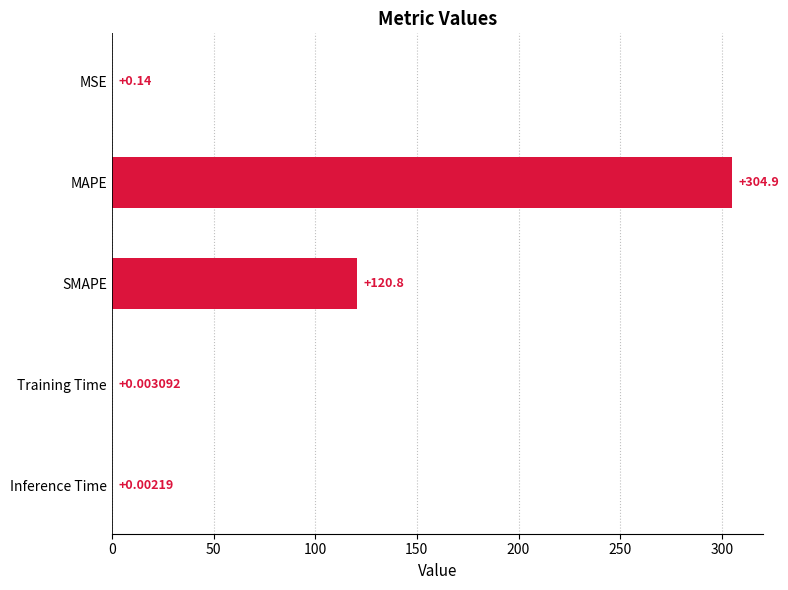

At which category does the chart reach its peak across all series?

MAPE